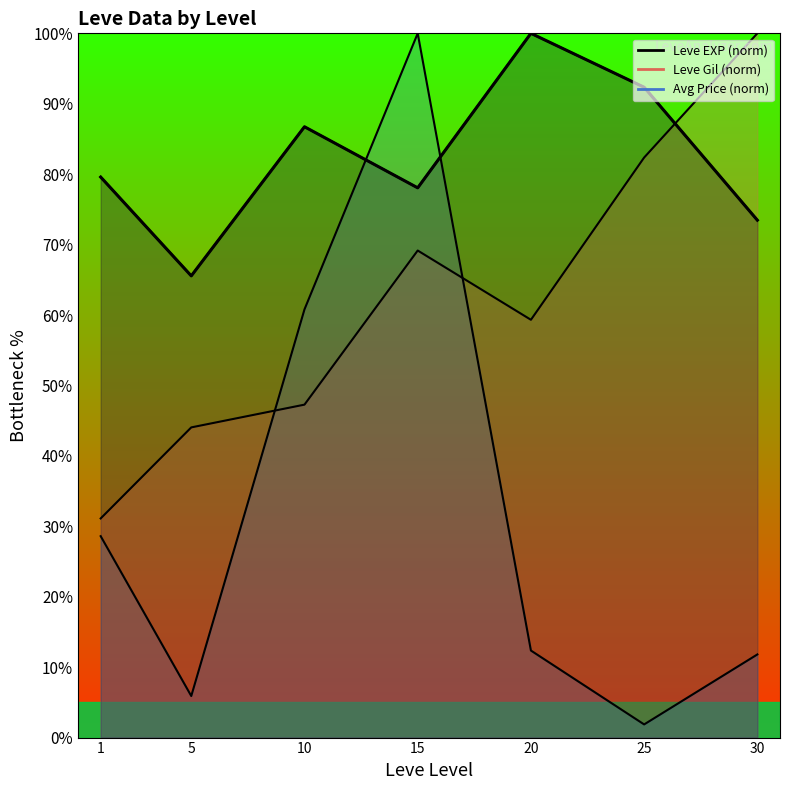

Reading left to right, extract all data points from this chart.

79.6	65.6	86.7	78.1	100.0	92.3	73.5